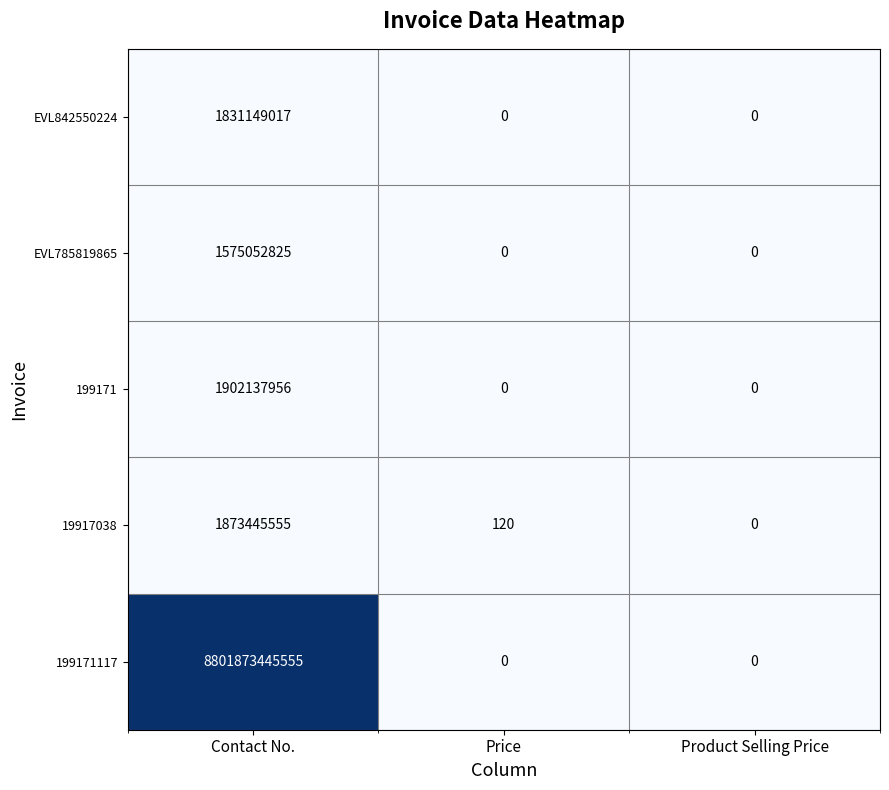

The 199171117 series shows 8801873445555 at Contact No.. True or false?

True